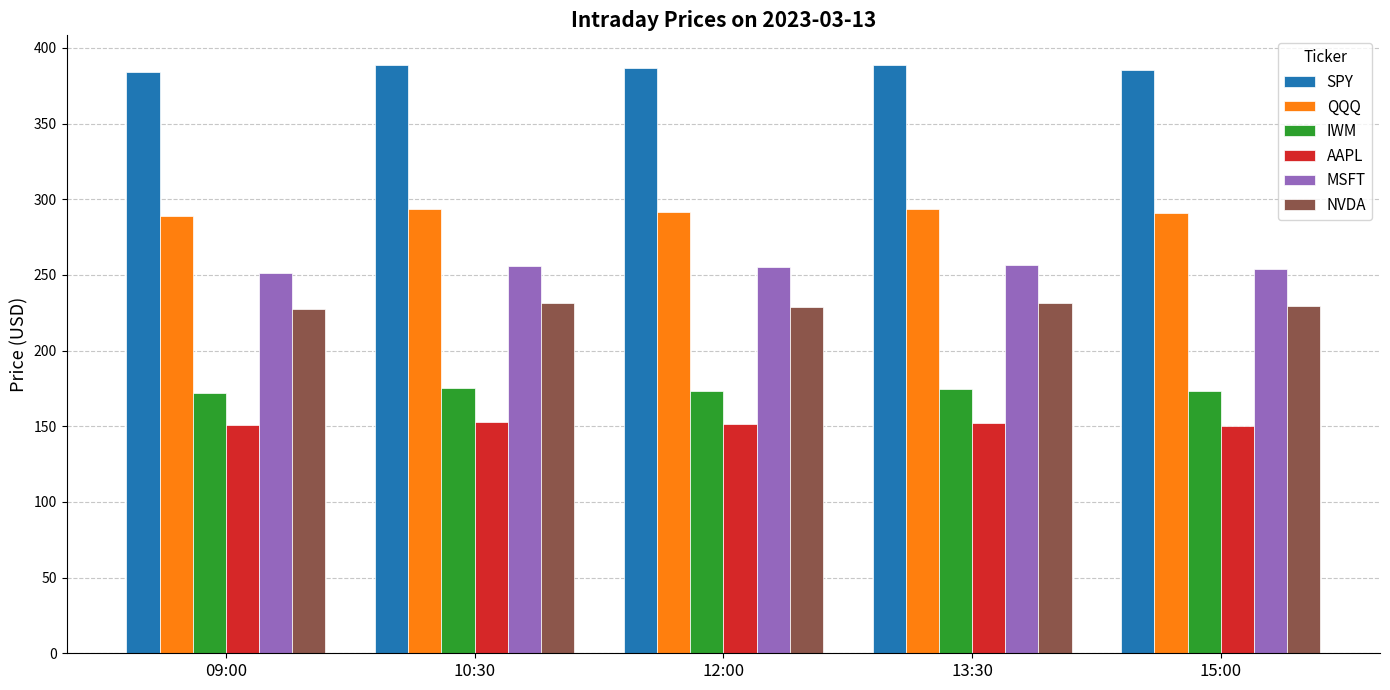

List the series in order of their peak value, lowest first.

AAPL, IWM, NVDA, MSFT, QQQ, SPY